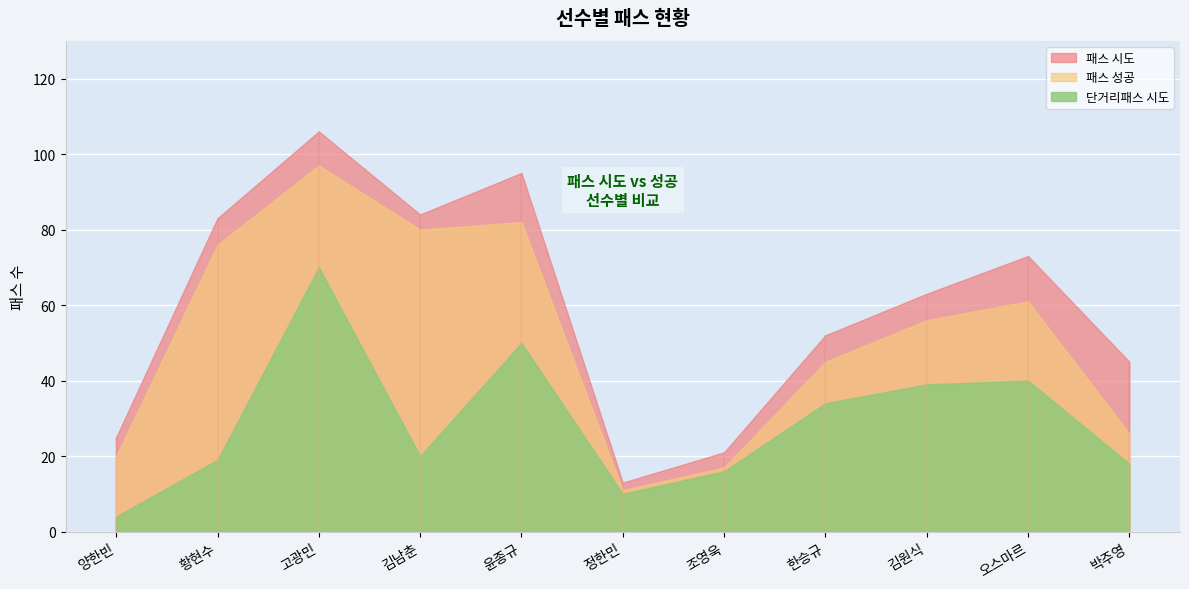

What position from the left is 고광민?

3